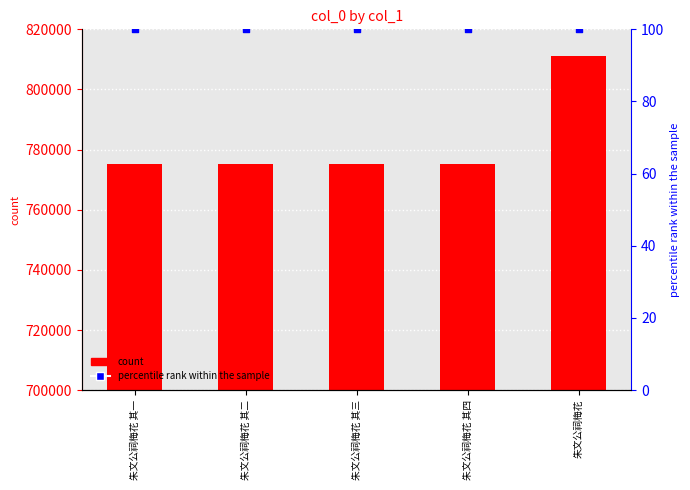

At how many categories does at least one series exceed 462132?

5